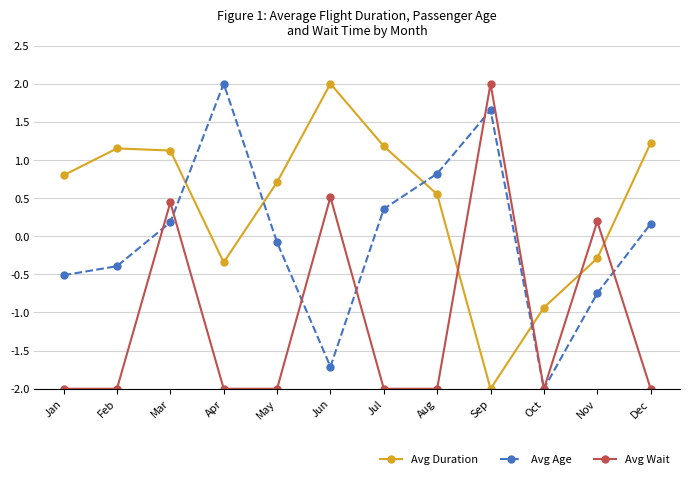

Rank the series at Jul from lowest to highest value.

Avg Wait, Avg Age, Avg Duration